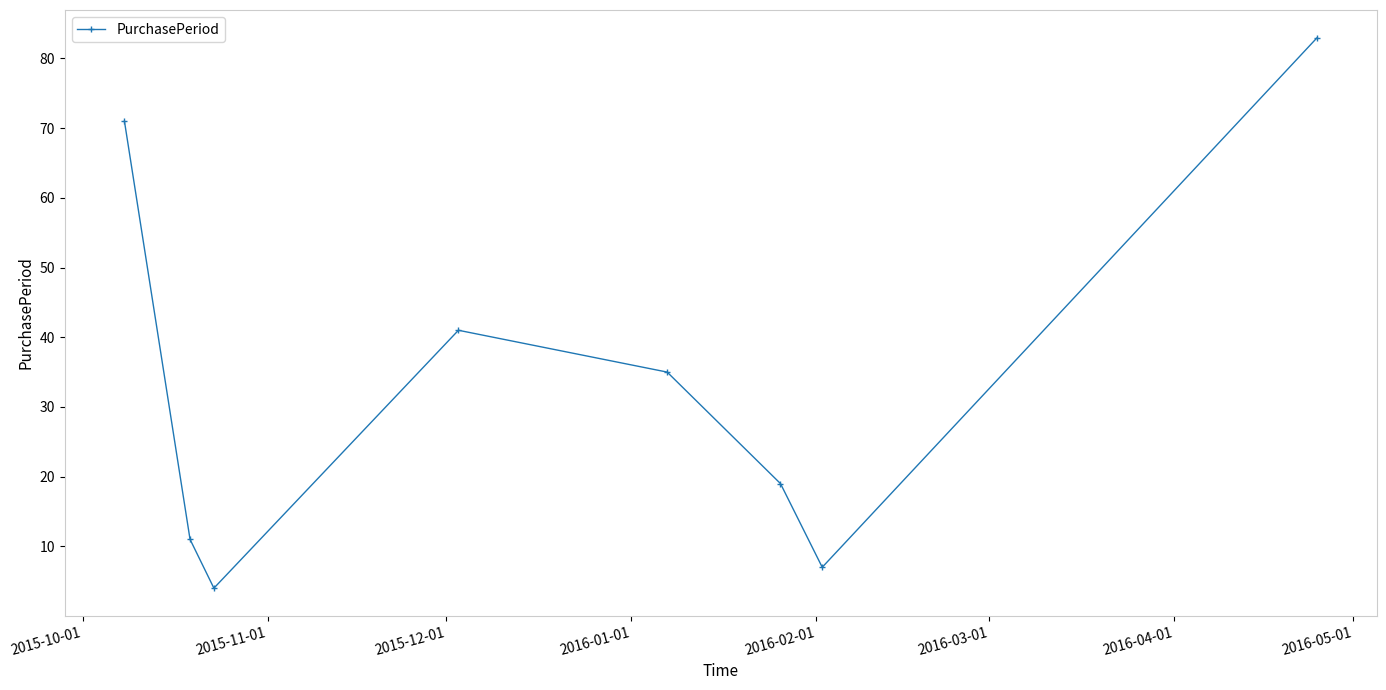

What is the value of the 2nd point from the left?

11